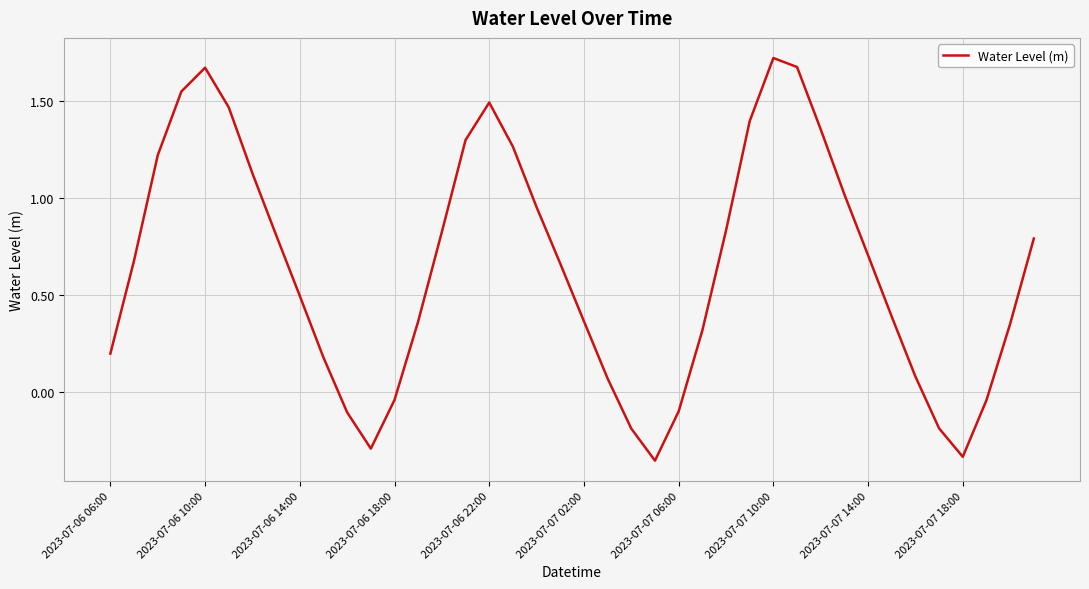

True or false: the data has more than 1 interior local peaks.

True